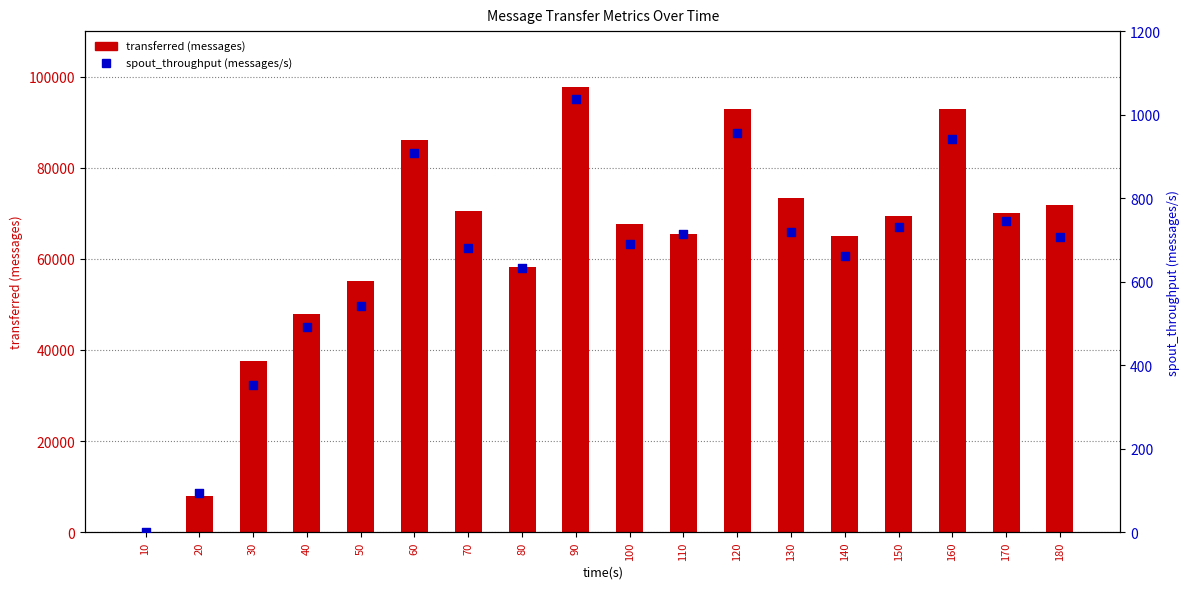

At which category is the sum across all series the highest?

90